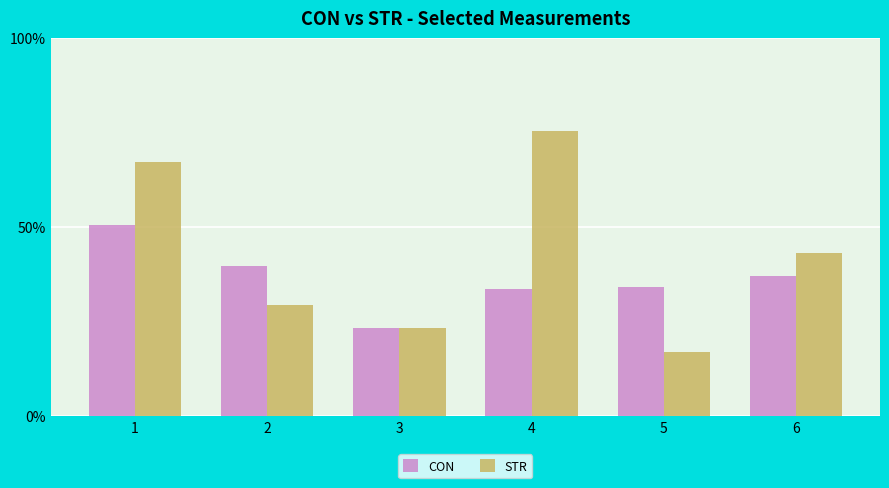

How many groups of bars are there?

6